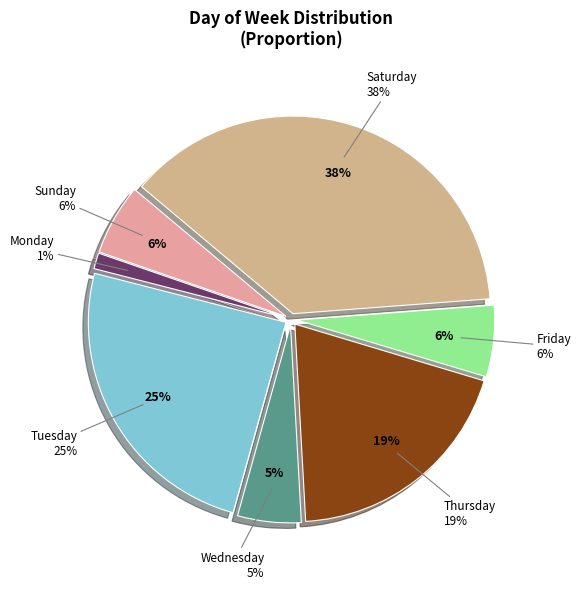

The Tuesday slice represents 16% of the pie. True or false?

False